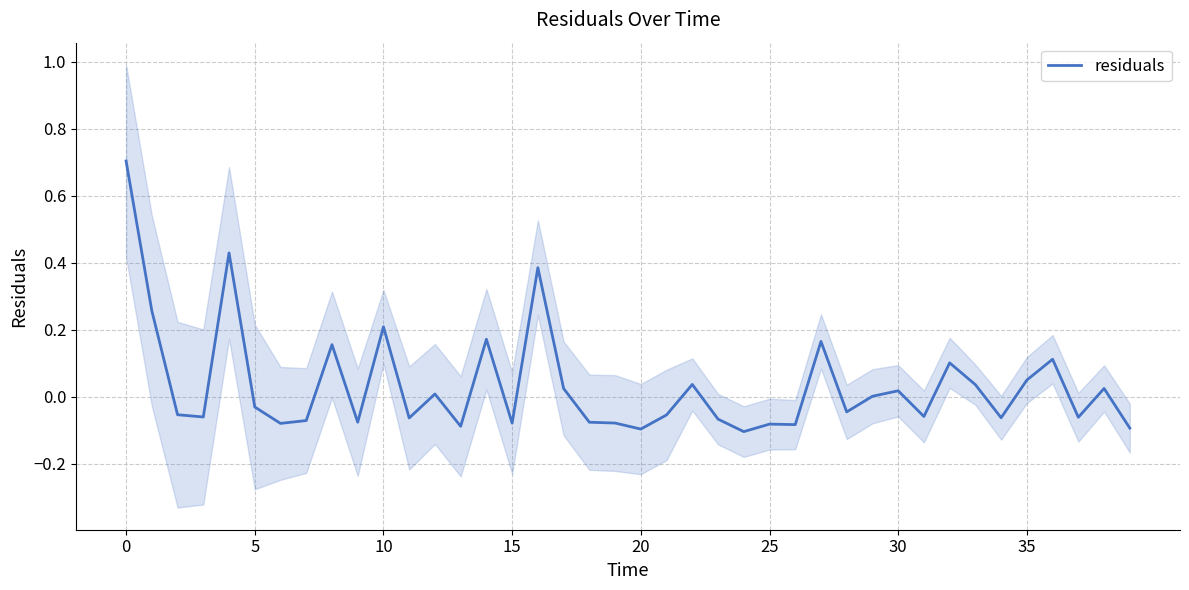

What is the highest value of the residuals series?

0.7